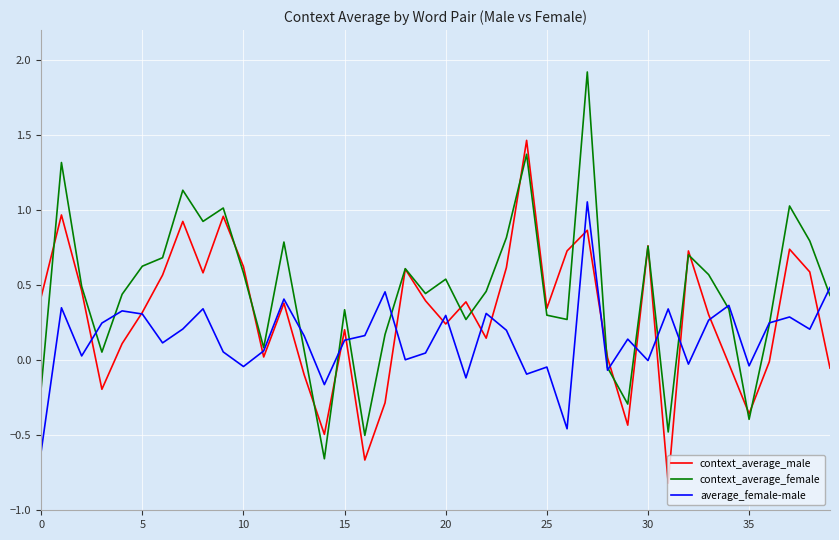

What are all the series names shown in the legend?

context_average_male, context_average_female, average_female-male